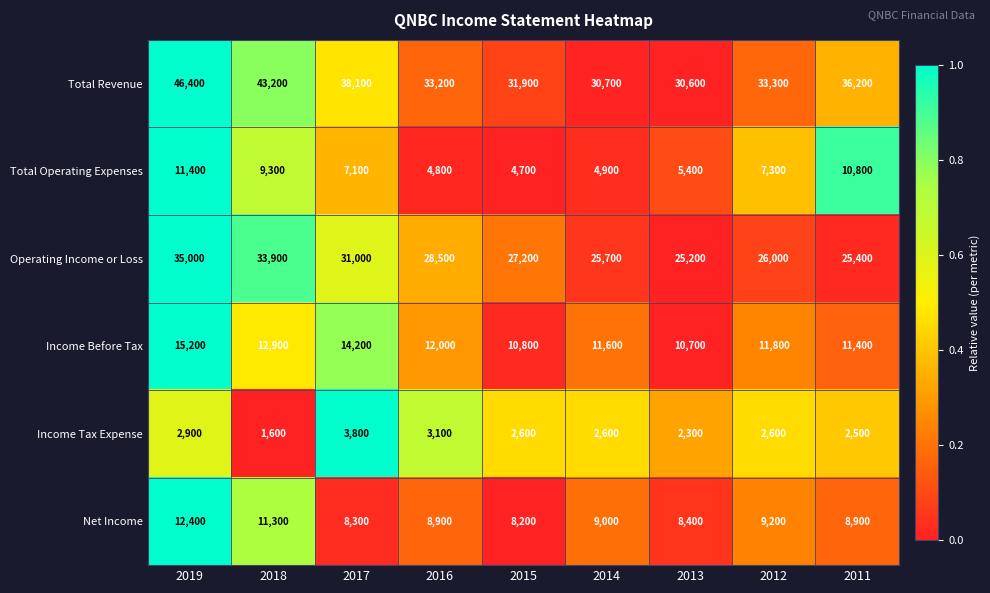

Which series has the largest total across all categories?

Total Revenue